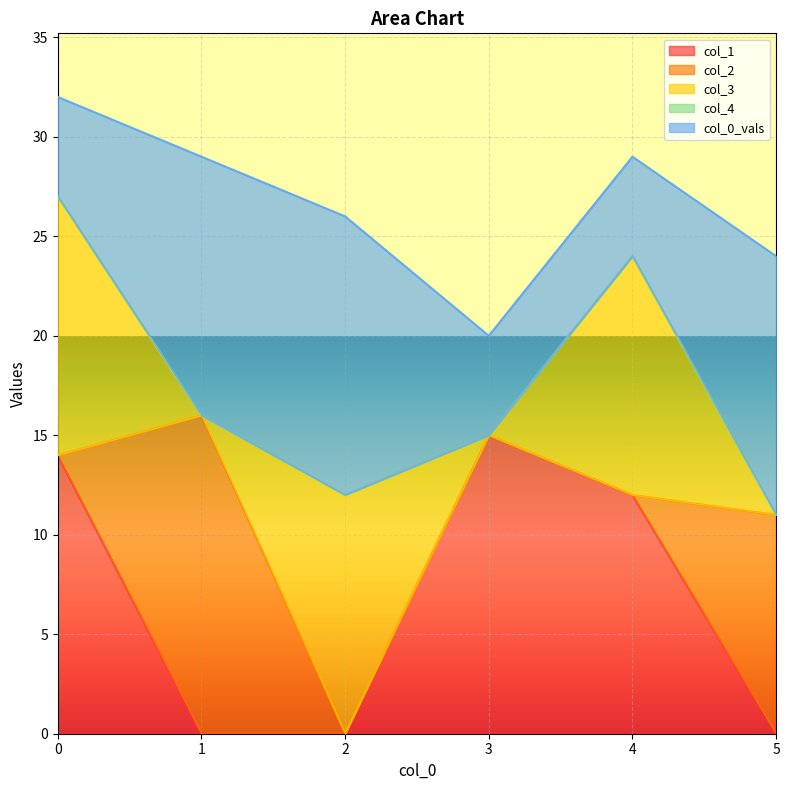

Which category has the highest value across all series?

1